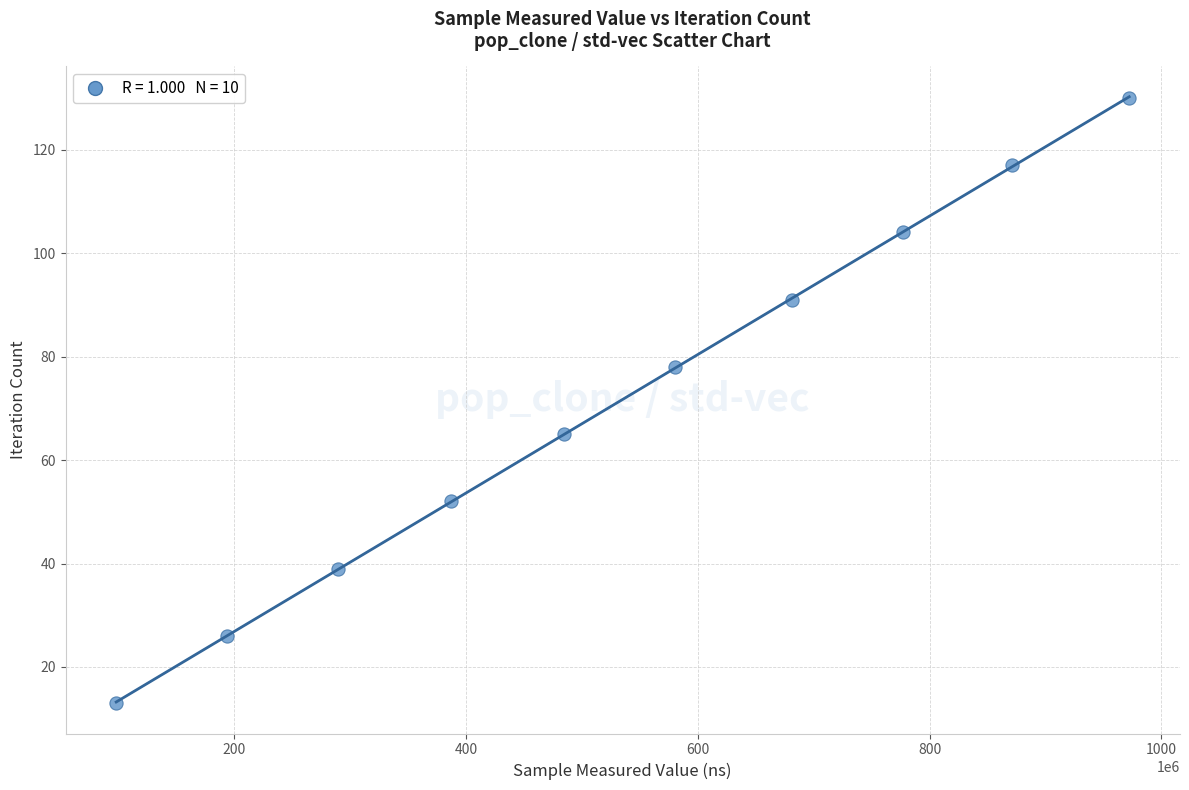

What is the range of Y values (max minus min)?

117